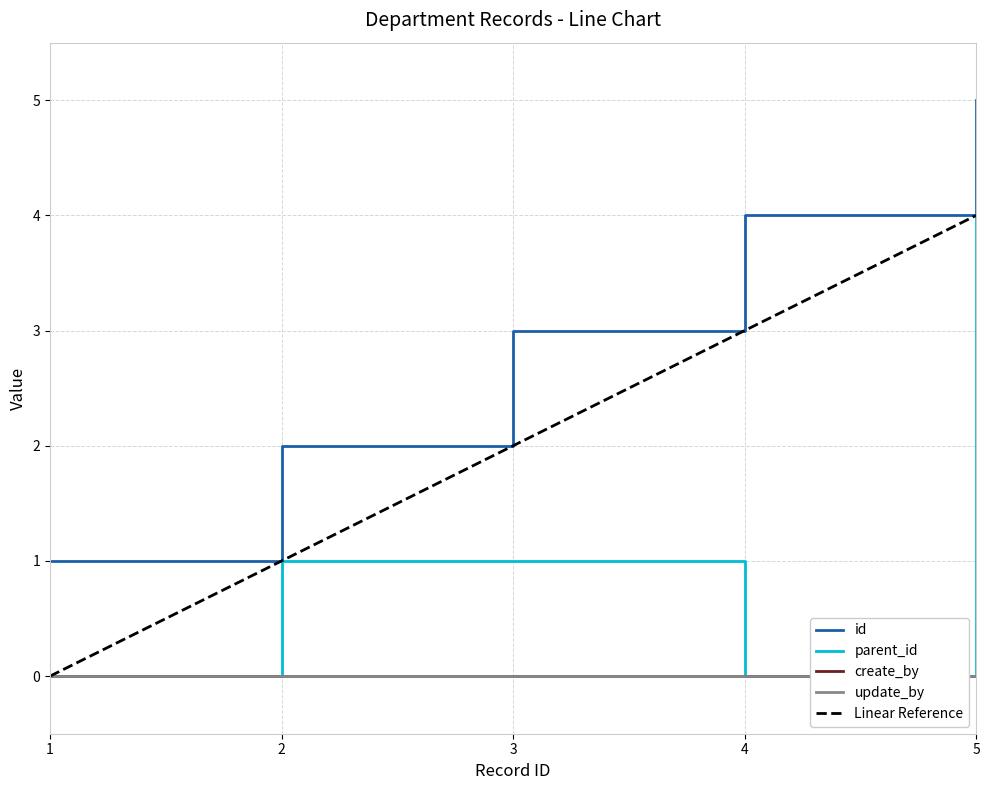

How many data points in parent_id are less than 1?

2